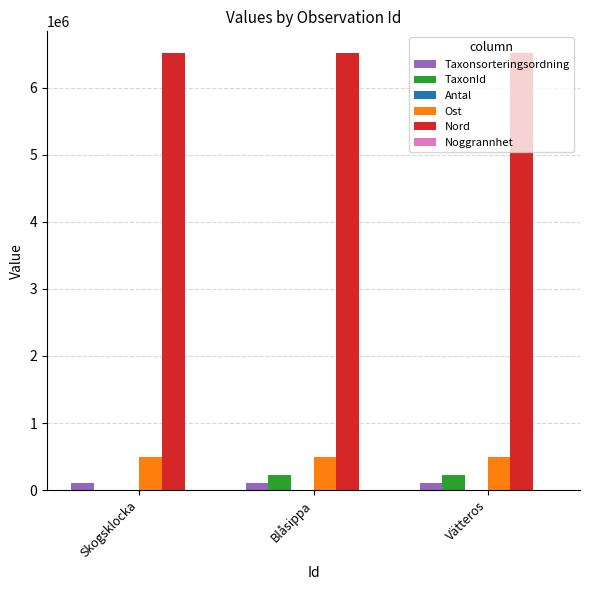

Is the value of Nord at Skogsklocka greater than the value of TaxonId at Skogsklocka?

Yes